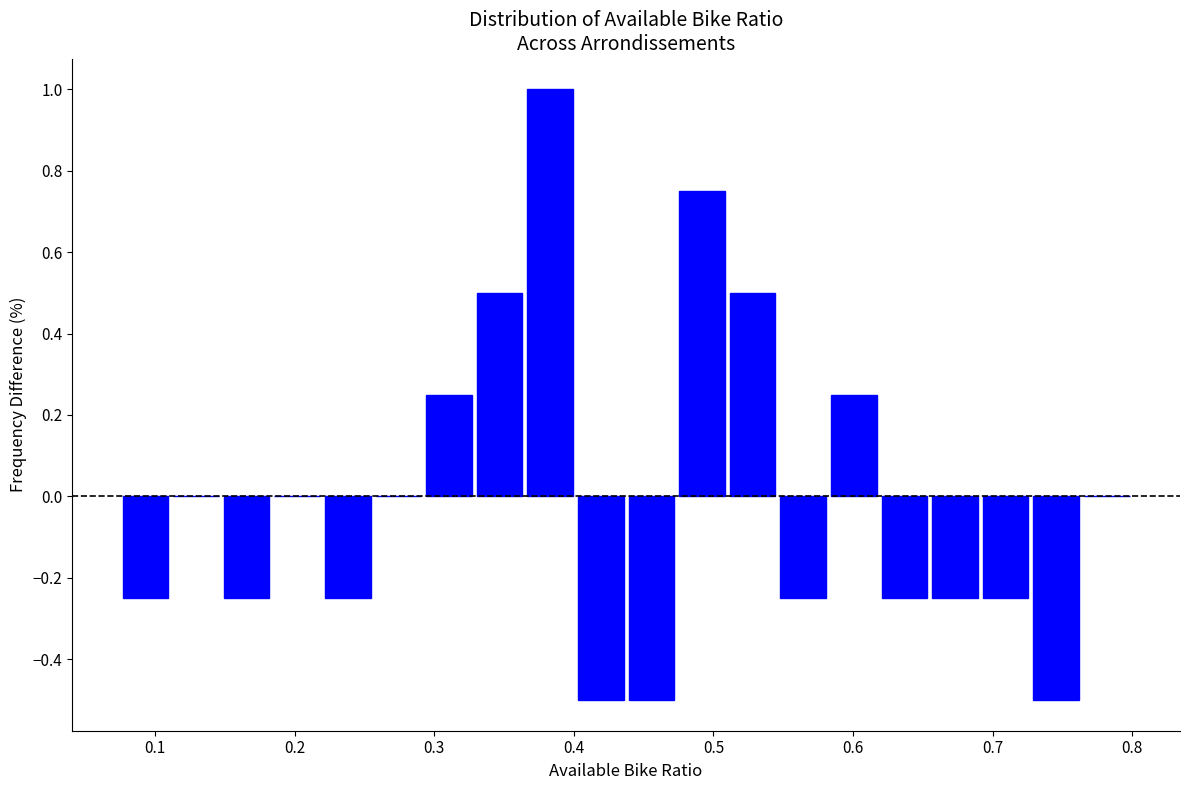

Around what value on the x-axis is the tallest bar? Give the approximate position of its centre, as read against the axis.

0.38